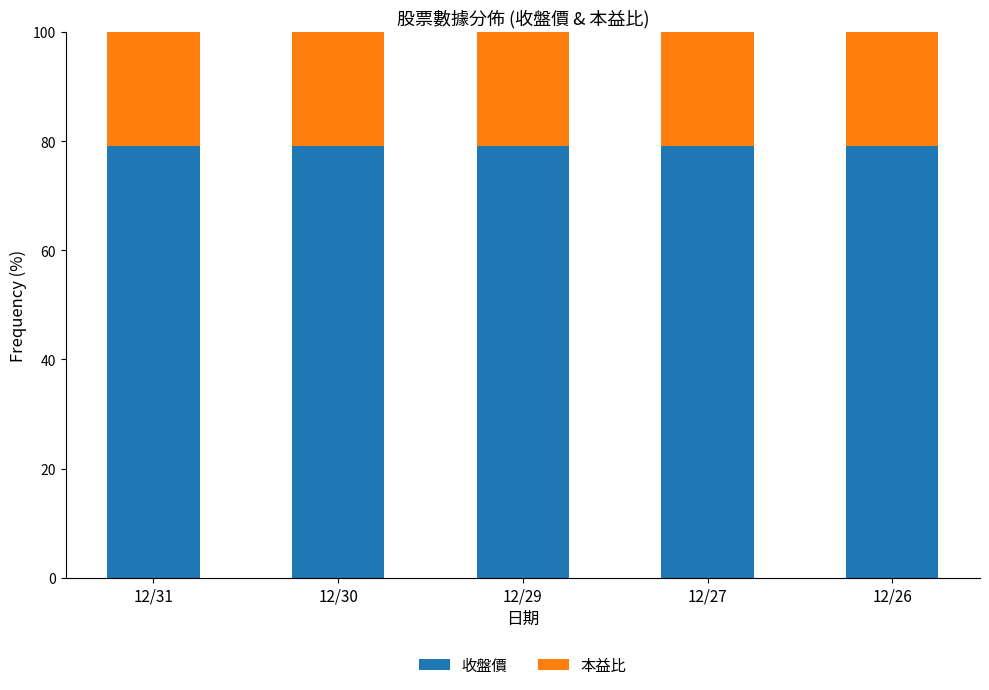

The 收盤價 series shows 79.1 at 12/29. True or false?

True